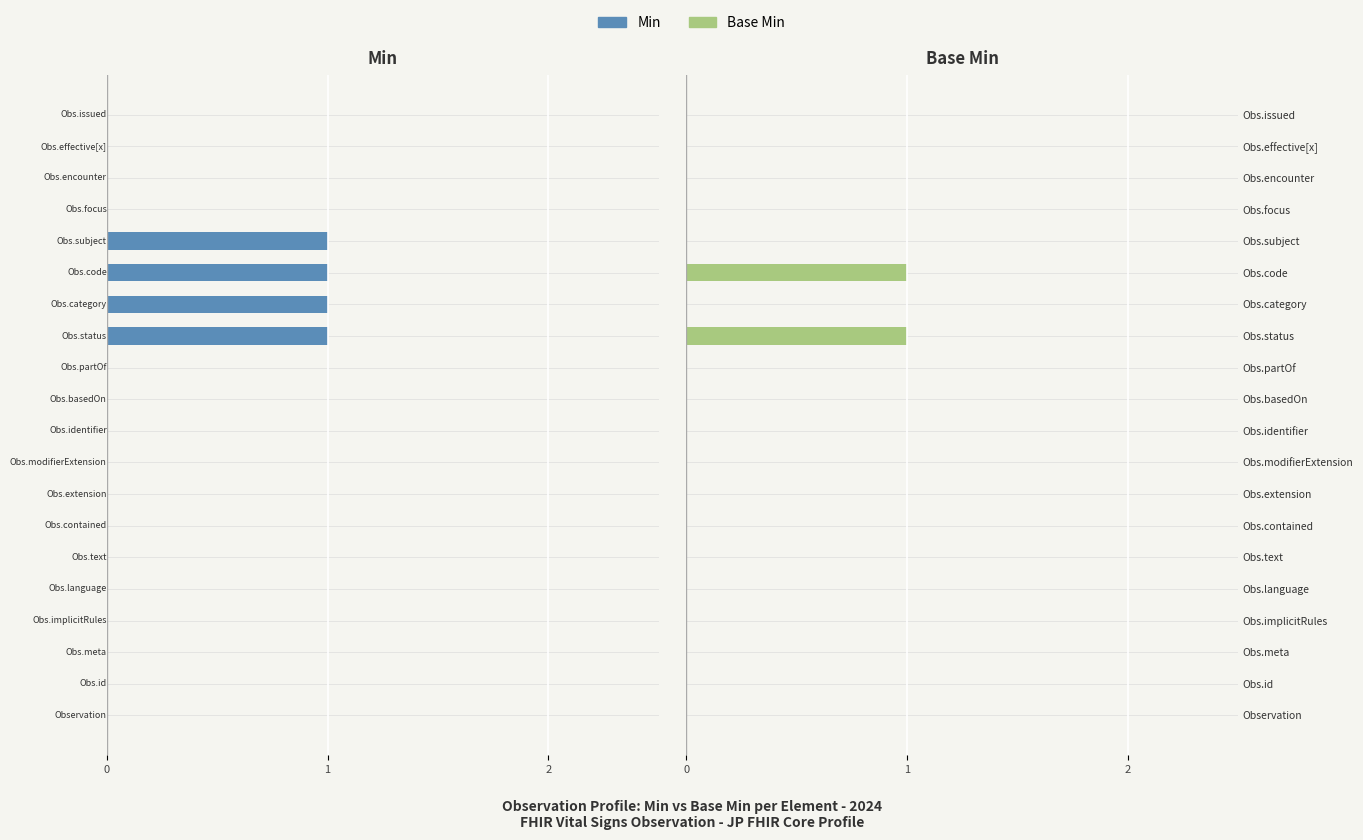

True or false: Min has a value of 0 at Obs.text.

True